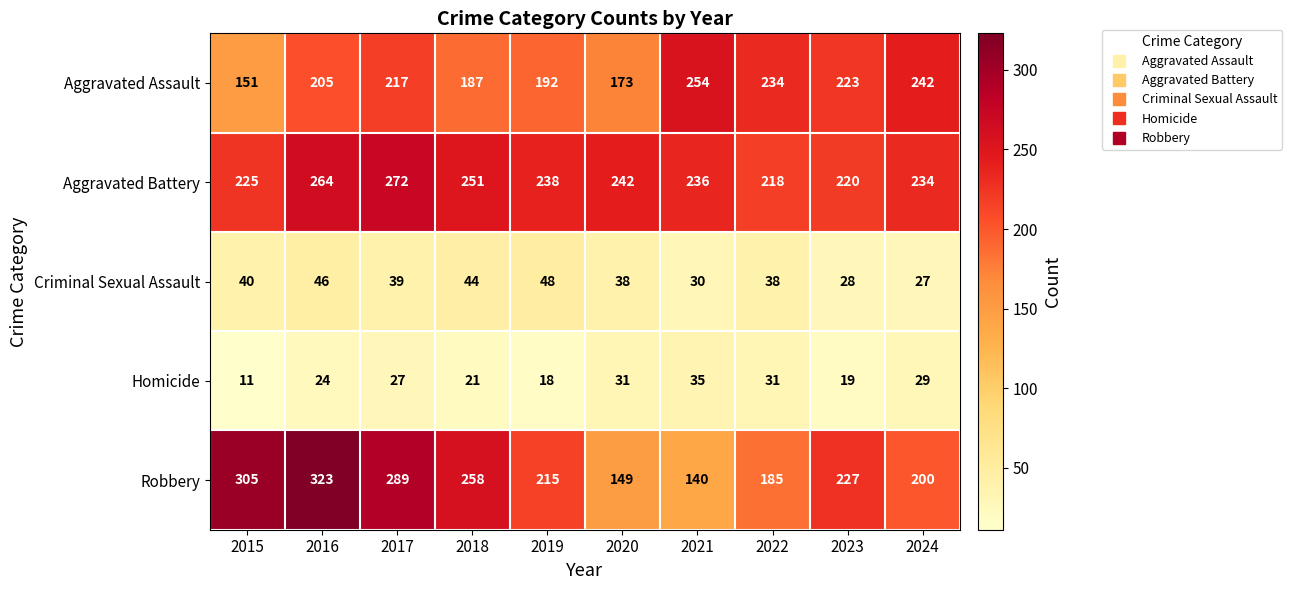

At which category is the sum across all series the highest?

2016